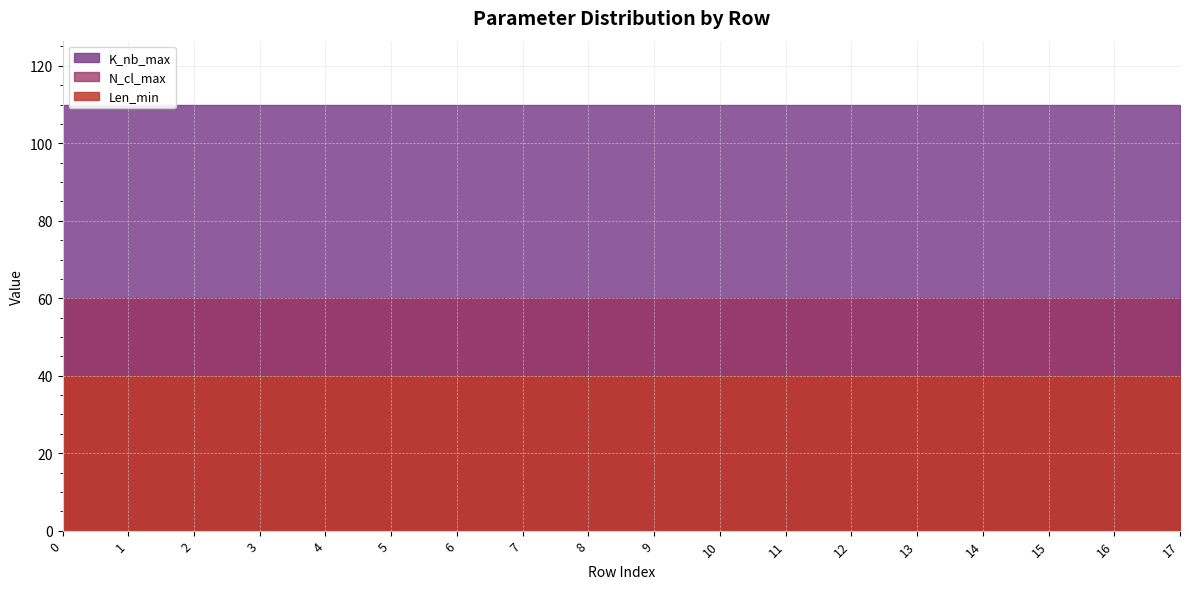

Rank the series at 8 from highest to lowest value.

K_nb_max, Len_min, N_cl_max